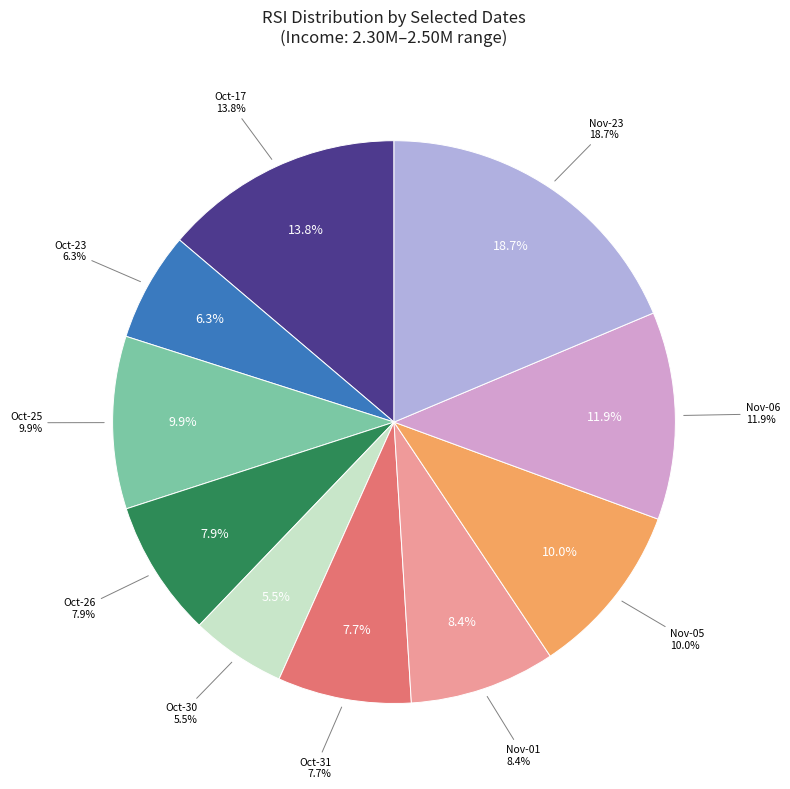

Is 2018-11-06 the majority of the pie?

No